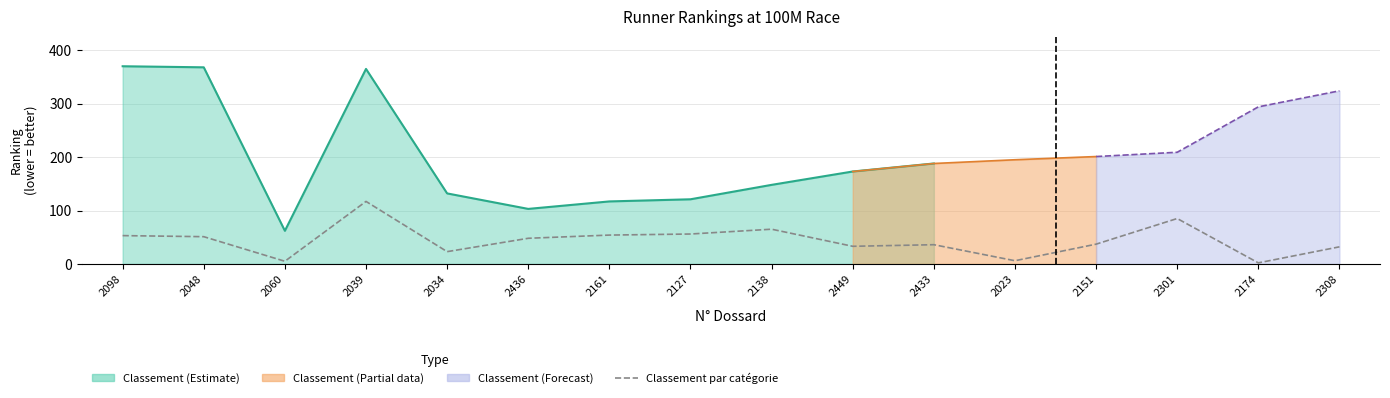

Reading left to right, what are all the values shown in this chart?

53	51	5	117	23	48	54	56	65	33	36	6	37	85	2	32